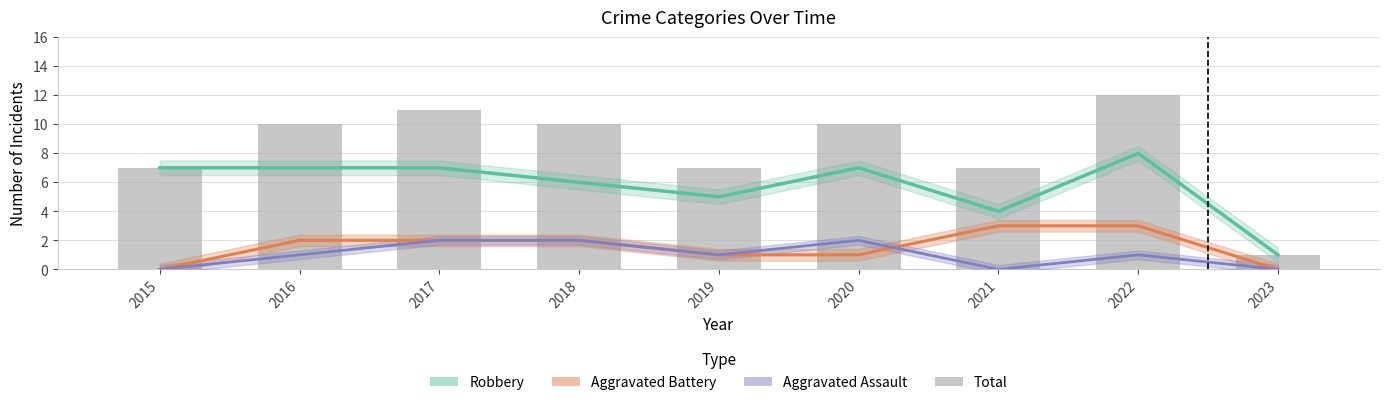

What is the value of the Aggravated Battery bar at the 4th from the left?

2